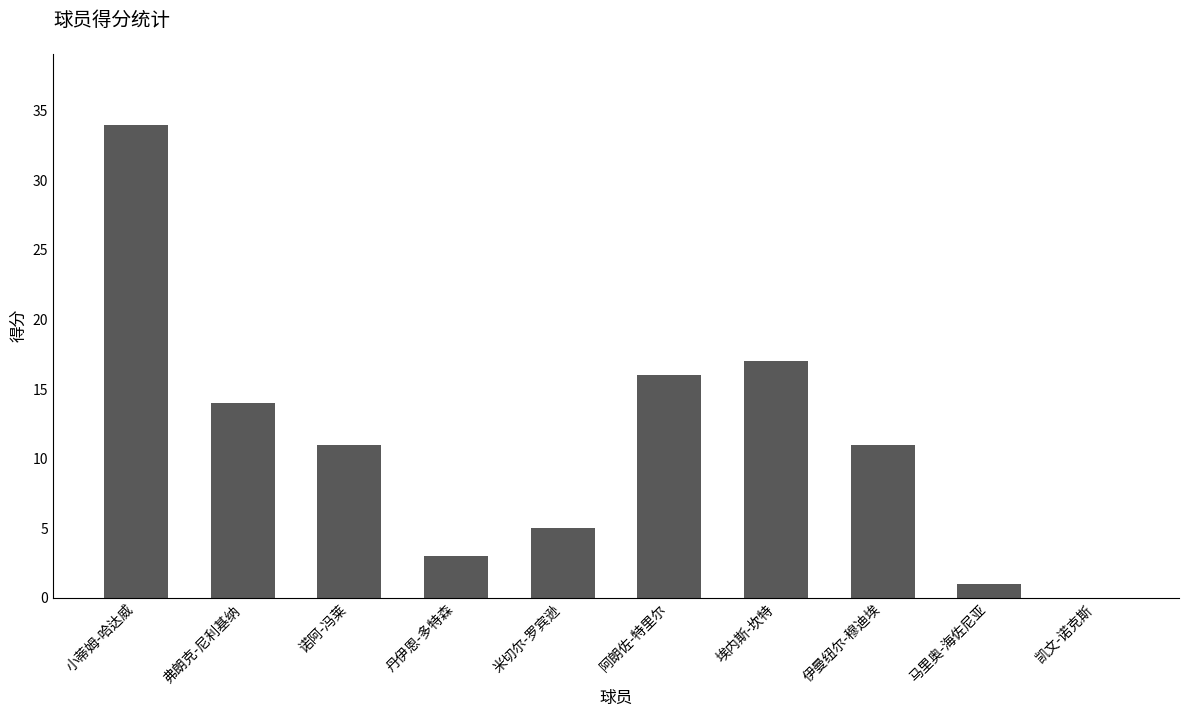

Reading right to left, transcribe all the data shown in this chart.

凯文-诺克斯=0	马里奥-海佐尼亚=1	伊曼纽尔-穆迪埃=11	埃内斯-坎特=17	阿朗佐-特里尔=16	米切尔-罗宾逊=5	丹伊恩-多特森=3	诺阿-冯莱=11	弗朗克-尼利基纳=14	小蒂姆-哈达威=34